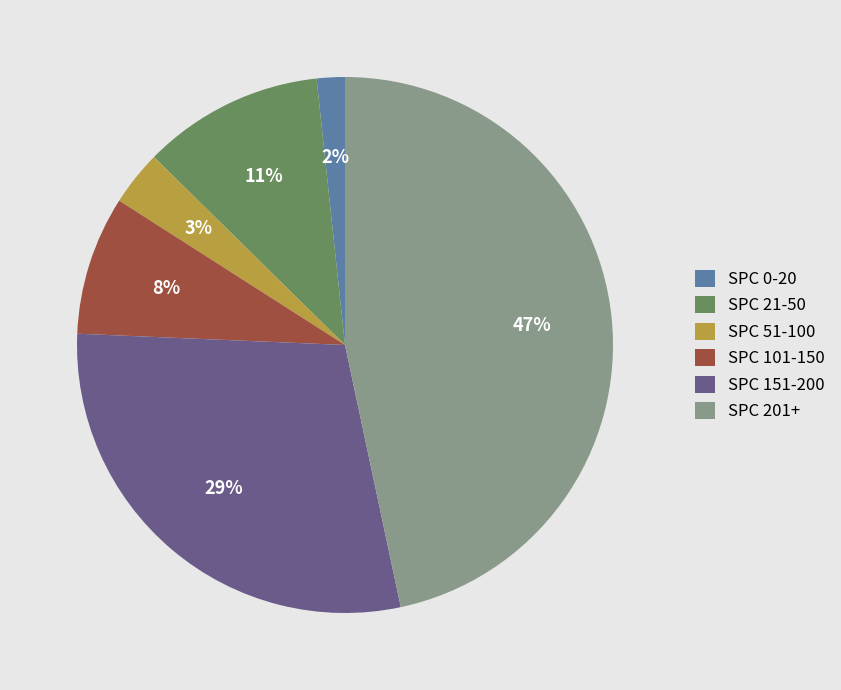

How many segments does this pie chart have?

6